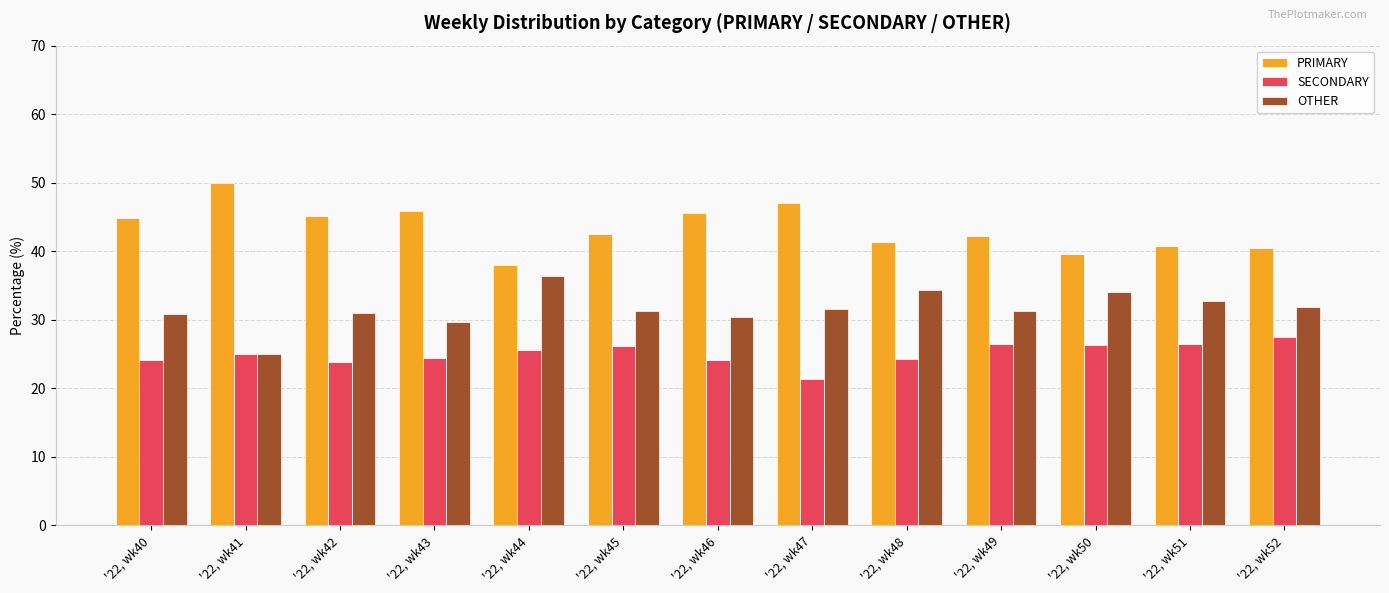

Is it true that PRIMARY equals 18.5 at '22, wk40?

False